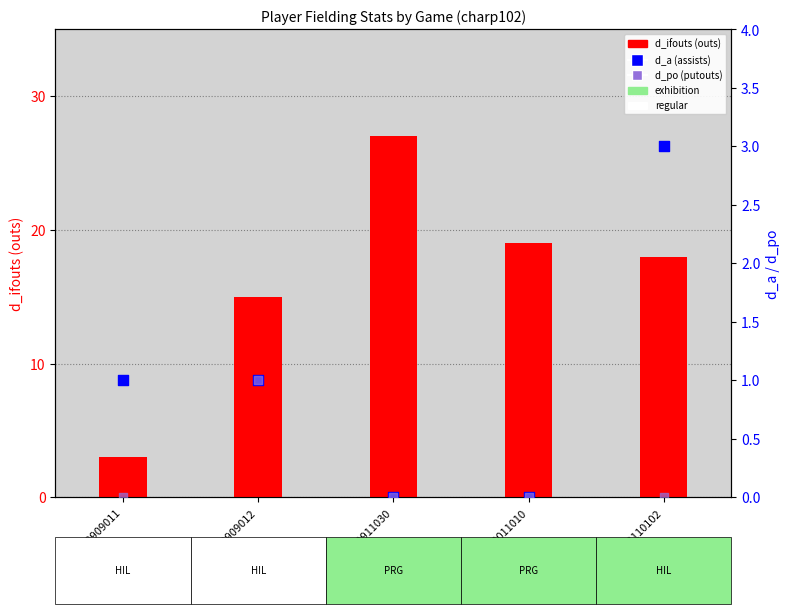

At how many categories does at least one series exceed 10?

4